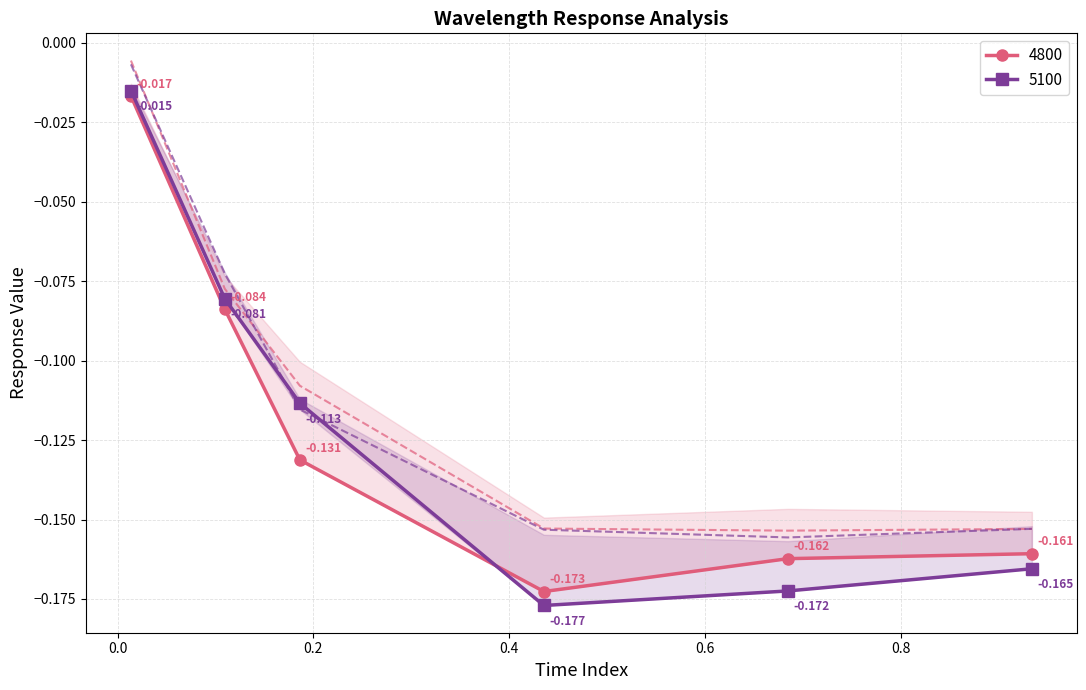

What is the sum of the 4950 values at 0.1095890410958904 and 0.4356164383561644?

-0.3